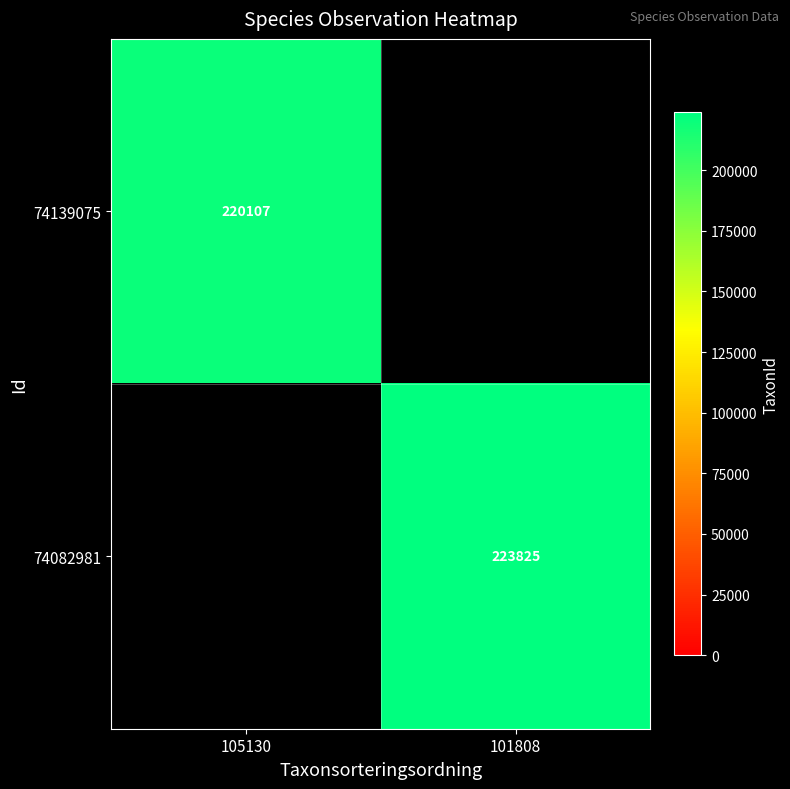

What is the spread (max minus min) of values at 105130?

220107